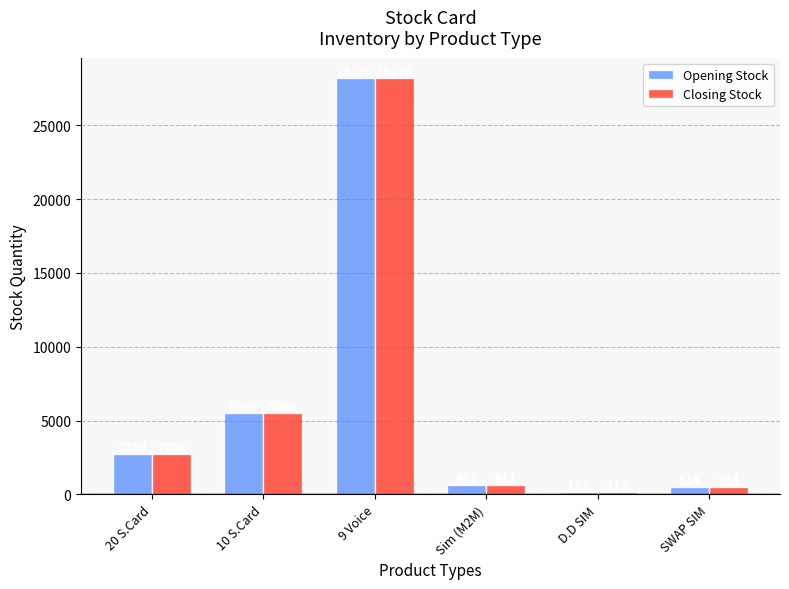

What is the label of the 4th bar from the left?

Sim (M2M)